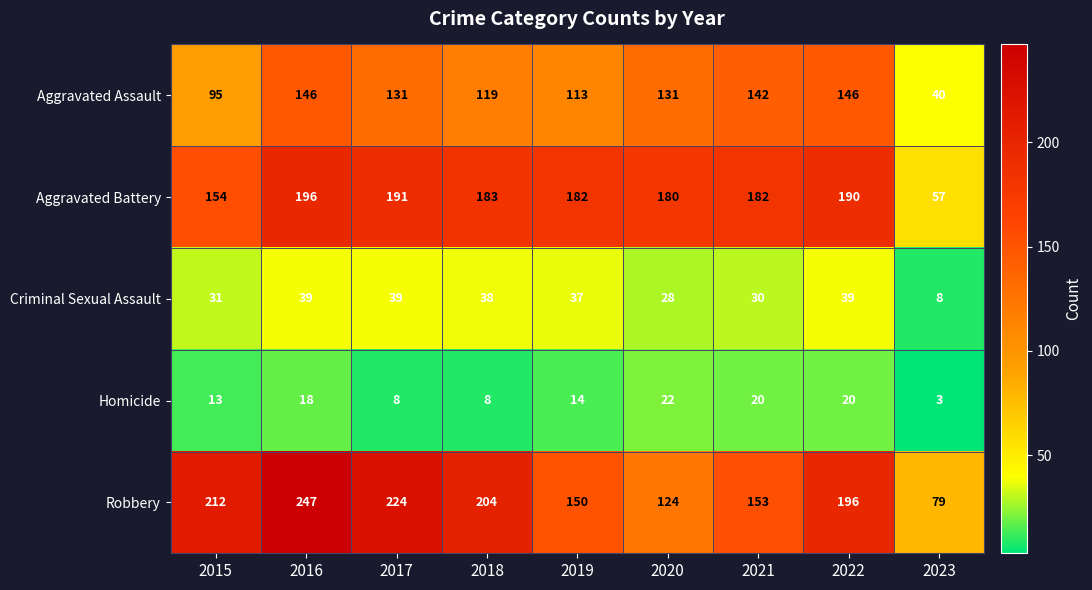

What is the sum of all Aggravated Assault values?

1063